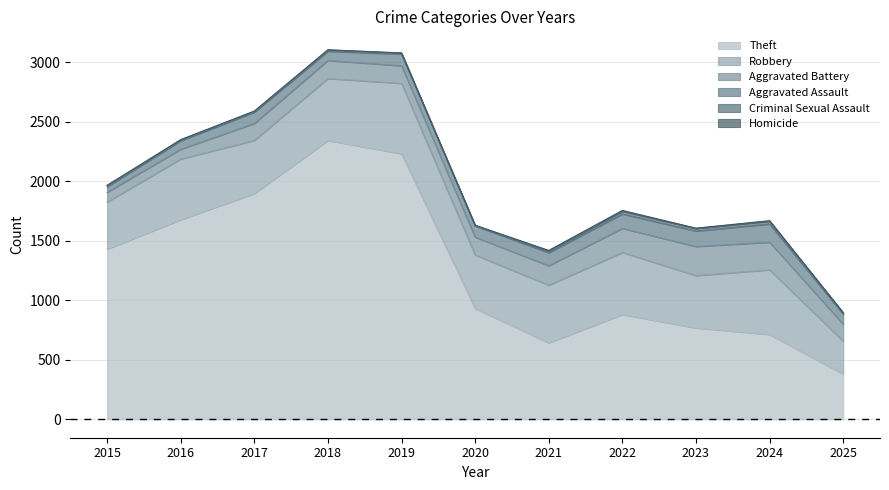

At which label is Criminal Sexual Assault closest to 13?

2015